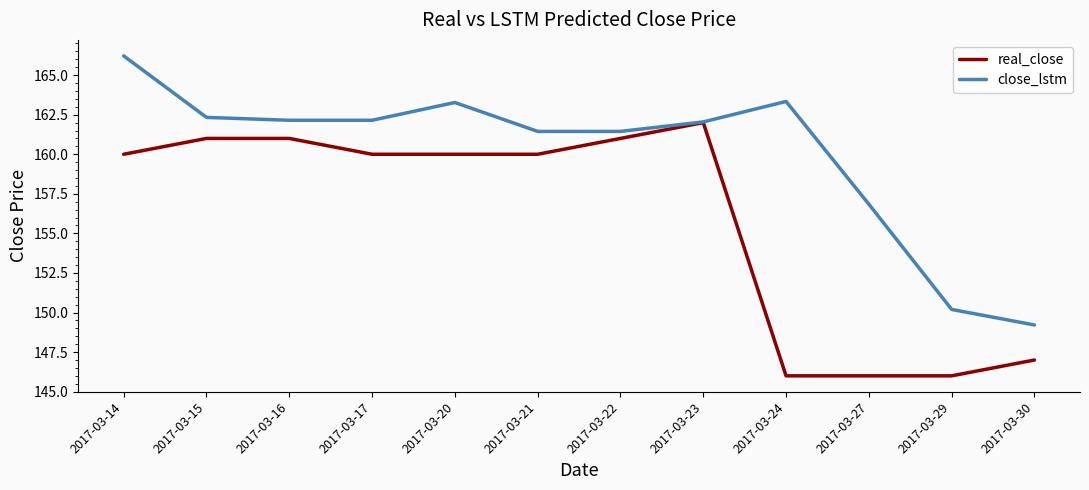

What is the smallest value displayed?

146.0